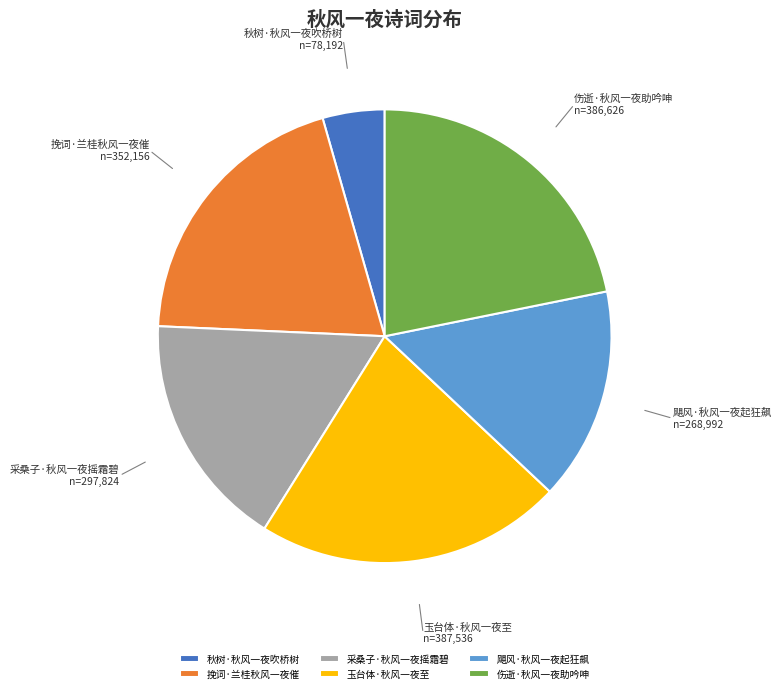

Does any single category account for the majority?

No